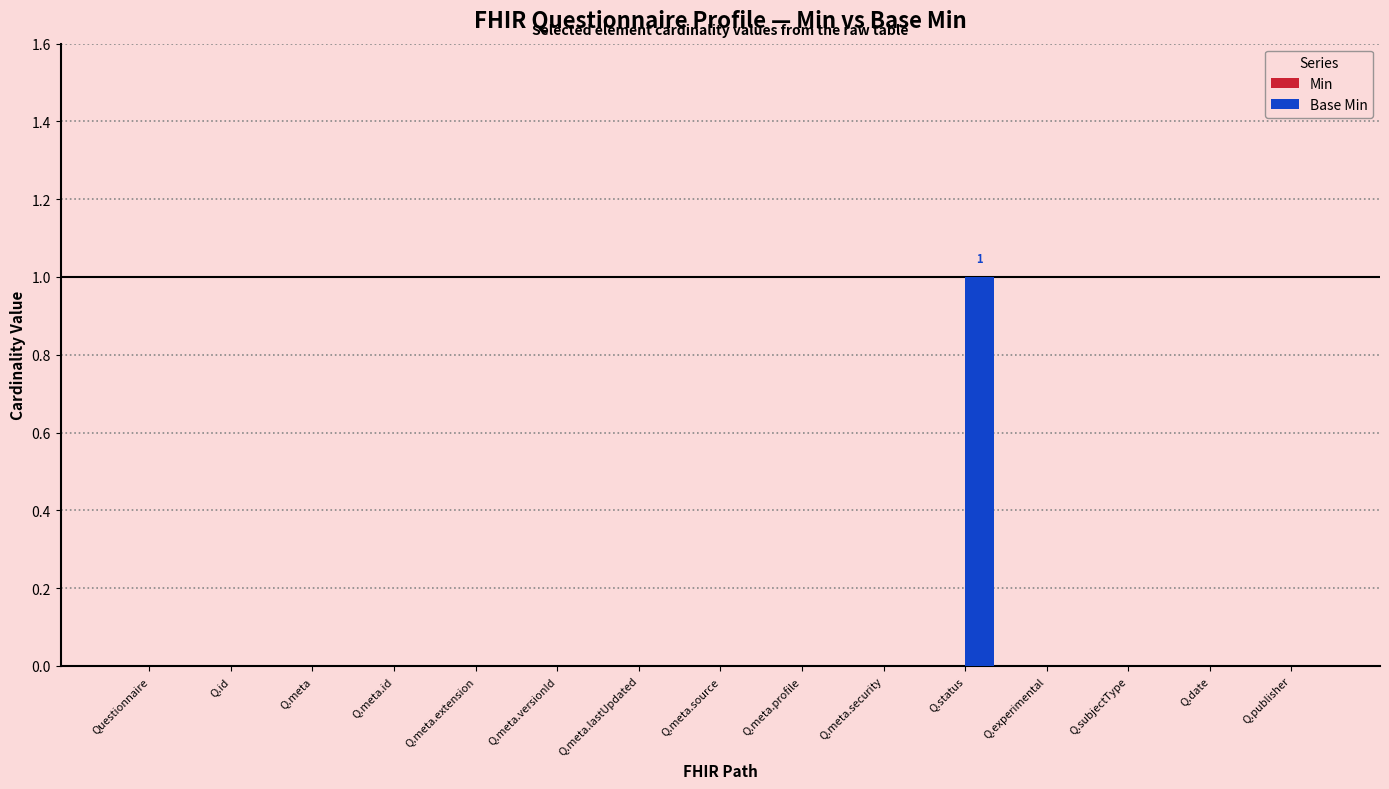

At which category does the chart reach its peak across all series?

Q.status